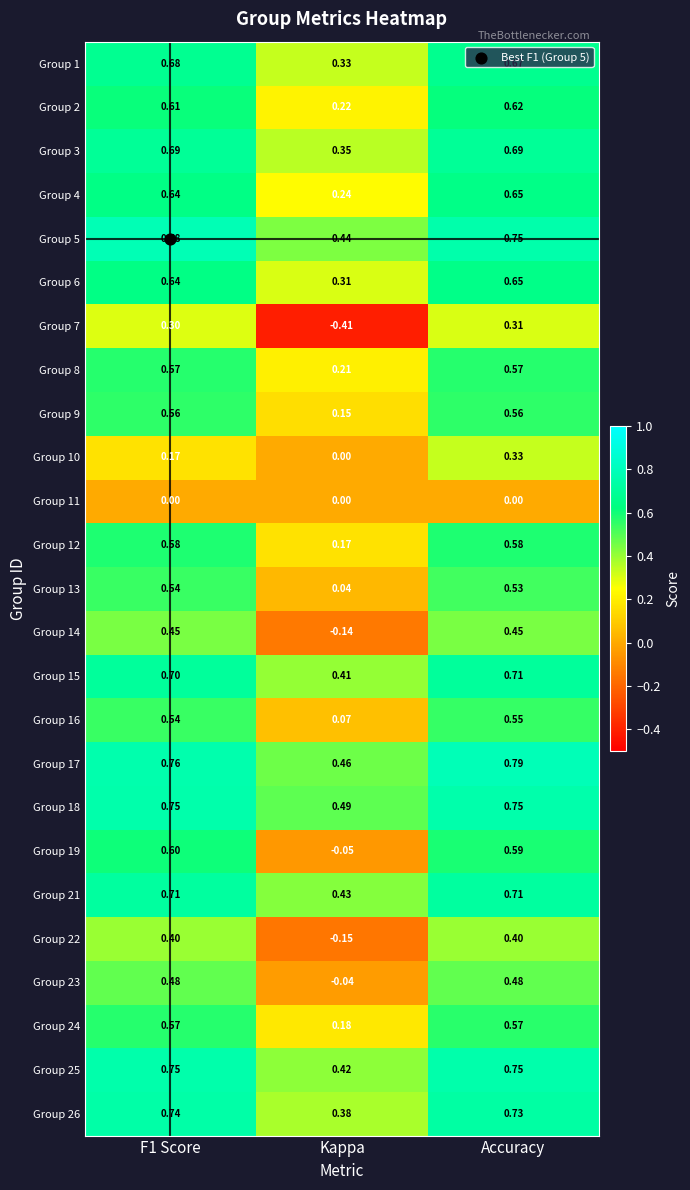

Which category has the lowest value across all series?

Kappa